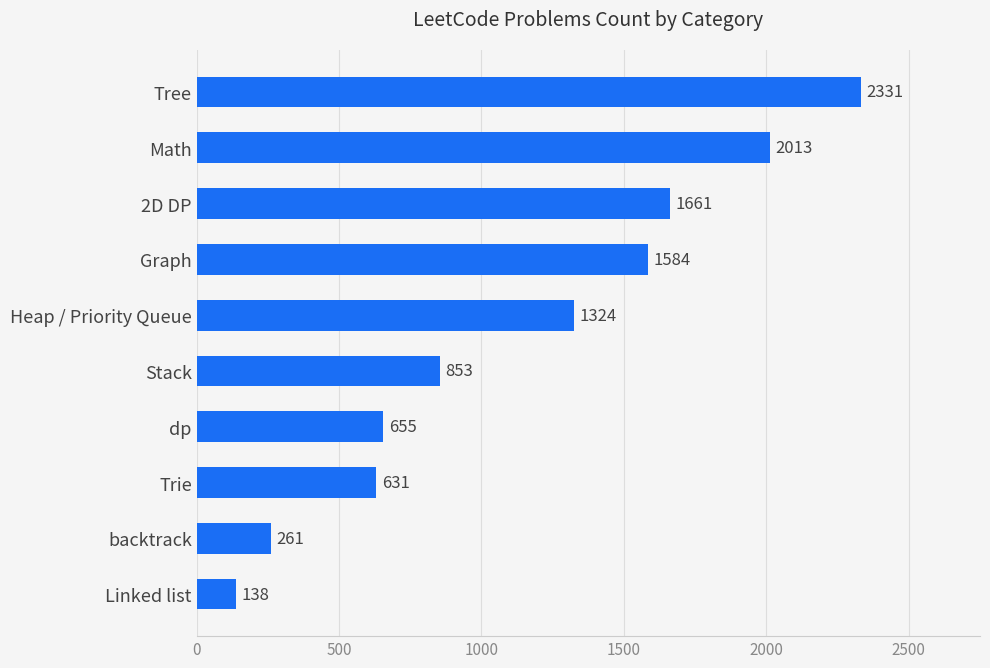

Approximately how many times larger is the value at 2D DP compared to dp?

2.5